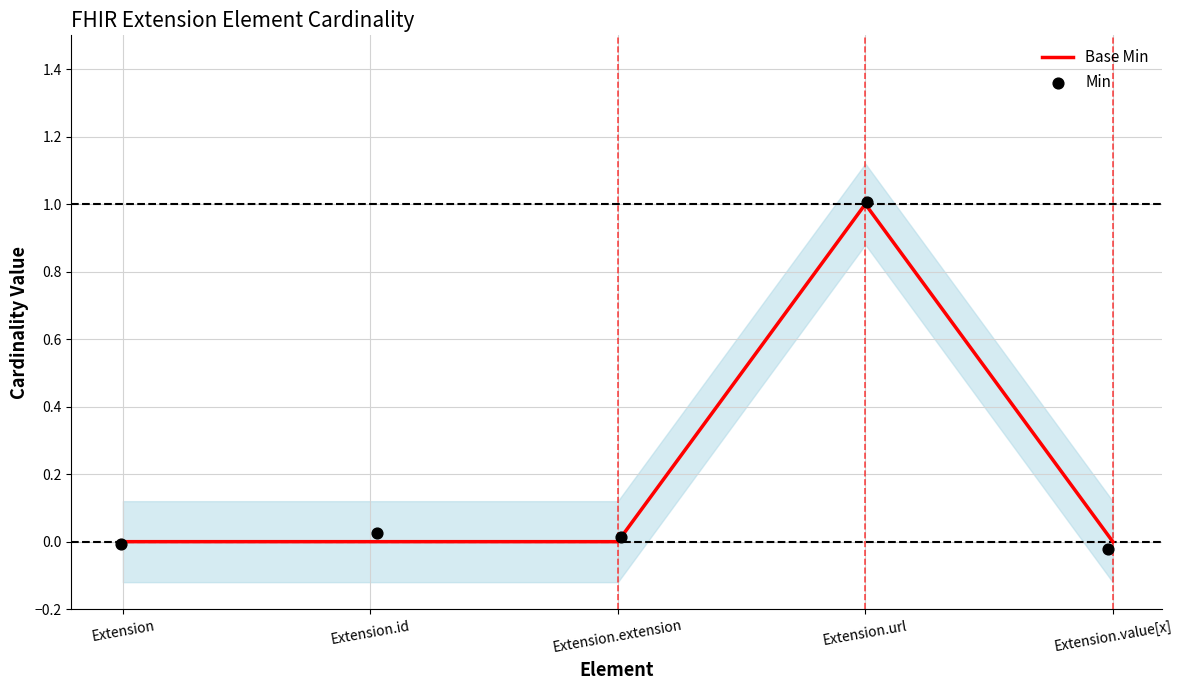

What are all the series names shown in the legend?

Base Min, Min